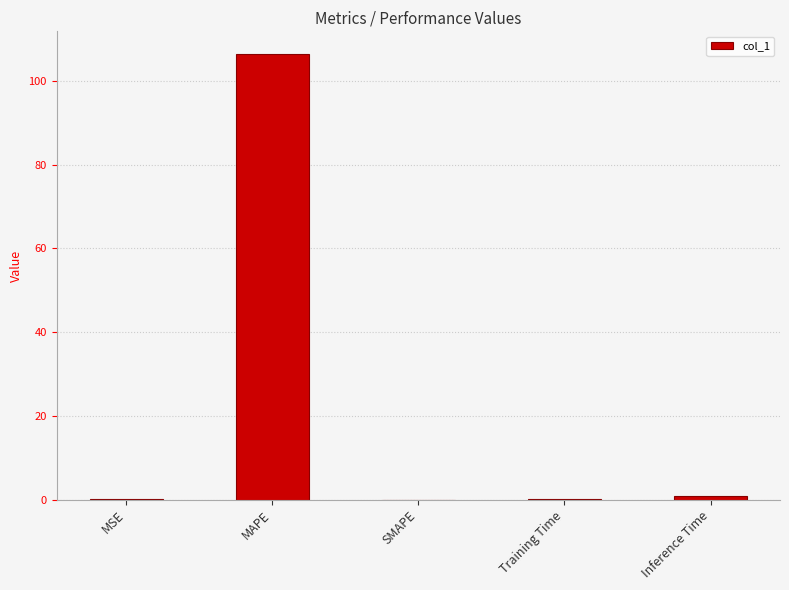

What is the average value?

21.5